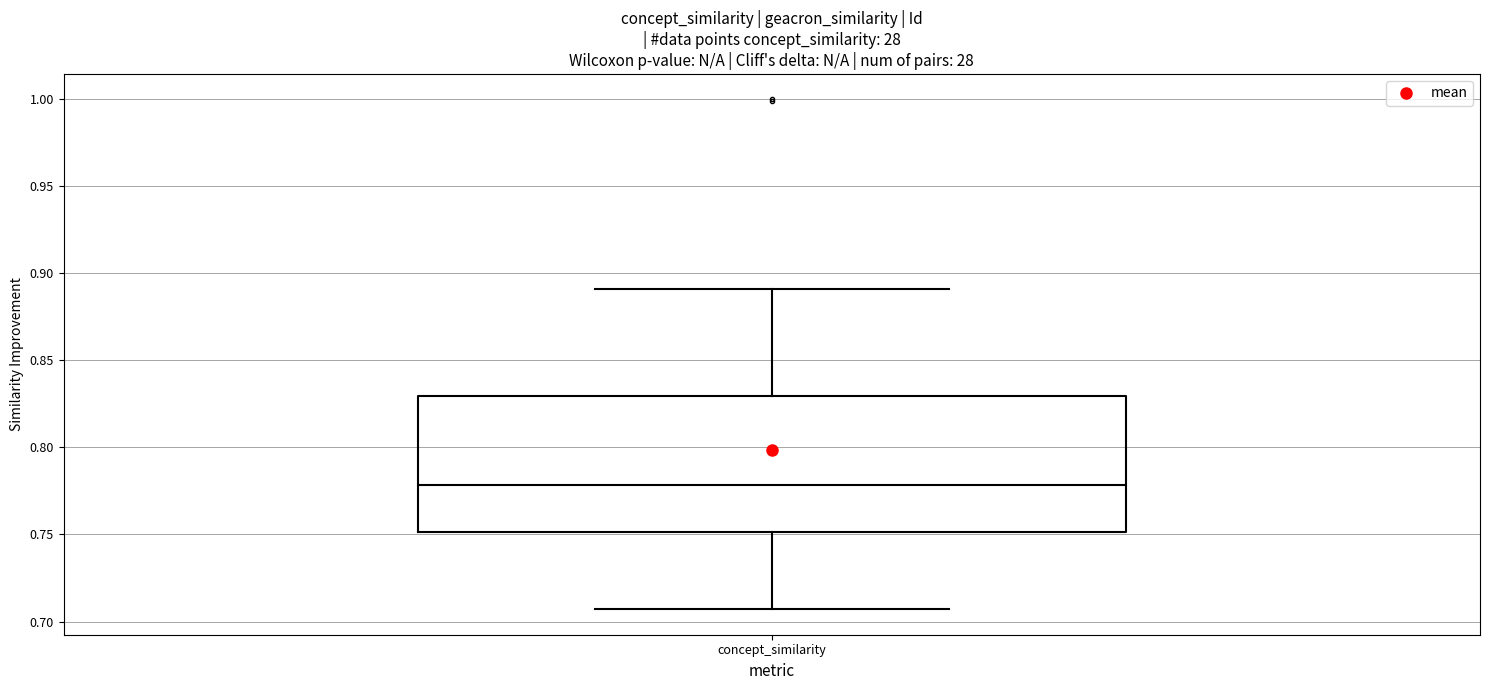

Where does the median line of the box for concept_similarity sit on the y-axis? The values are not printed on the chart, so give them approximately, as read against the axis.

0.780